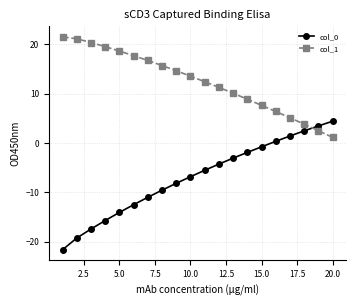

Which series has the largest range (max minus min)?

col_0